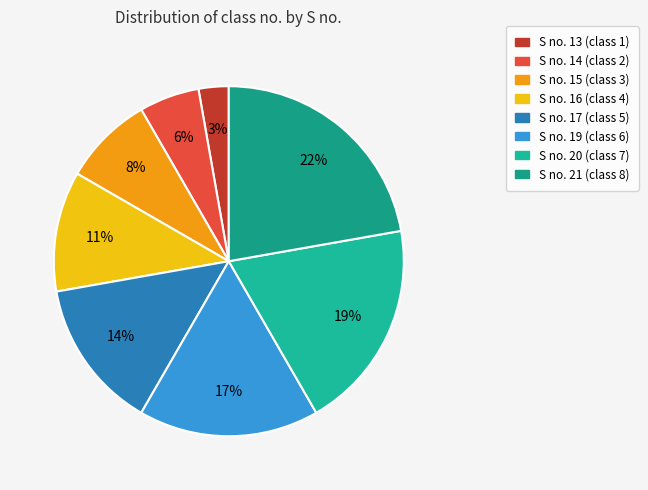

Count the number of slices in the pie.

8